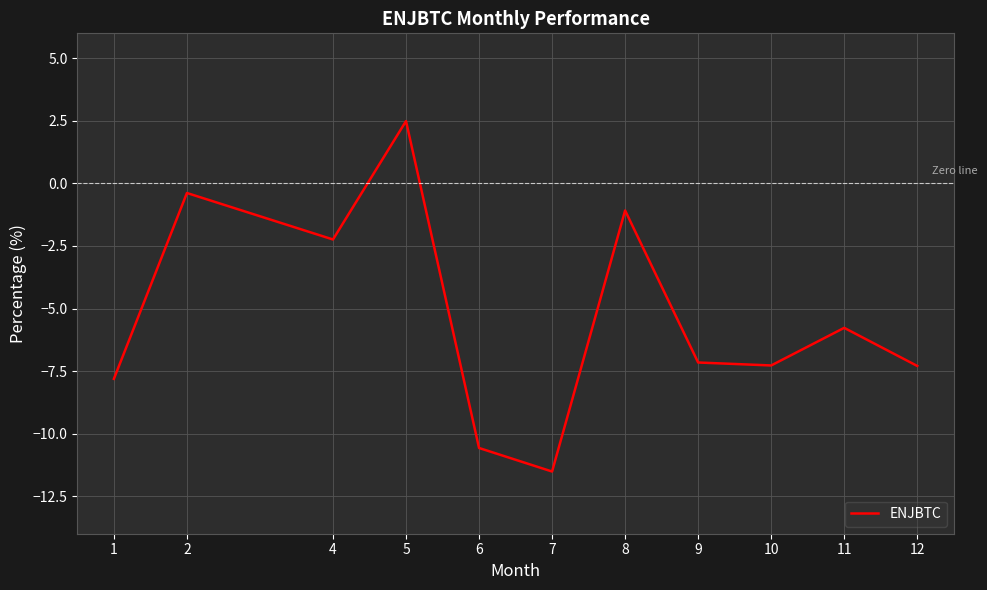

What is the difference between the values at 6 and 2?

10.2